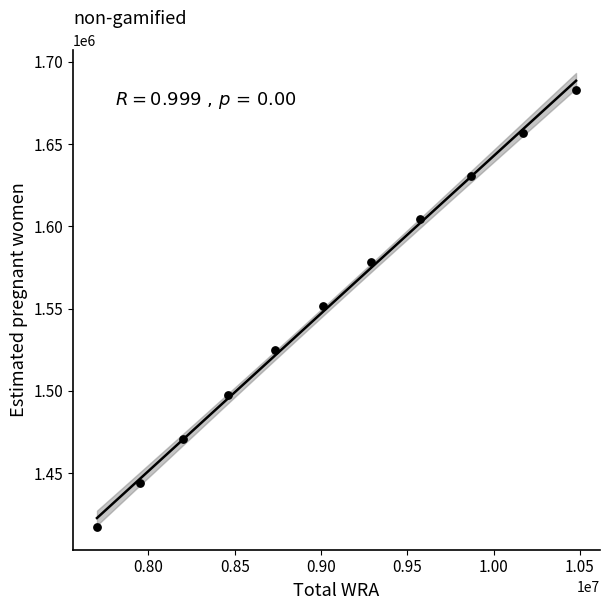

What is the average Y value?

1550851.5